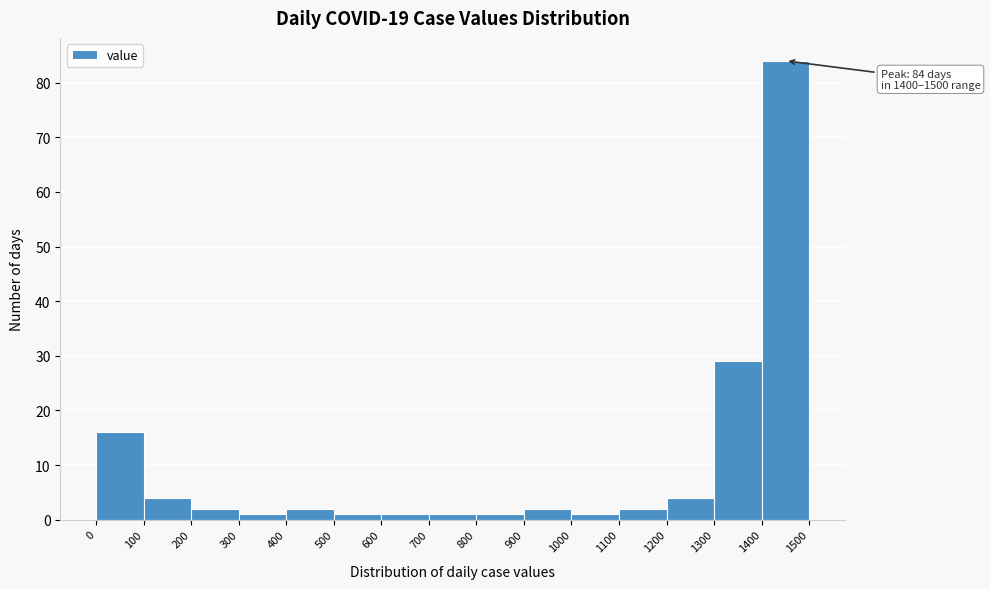

Over which range of the x-axis is the bar tallest?

1400 to 1500